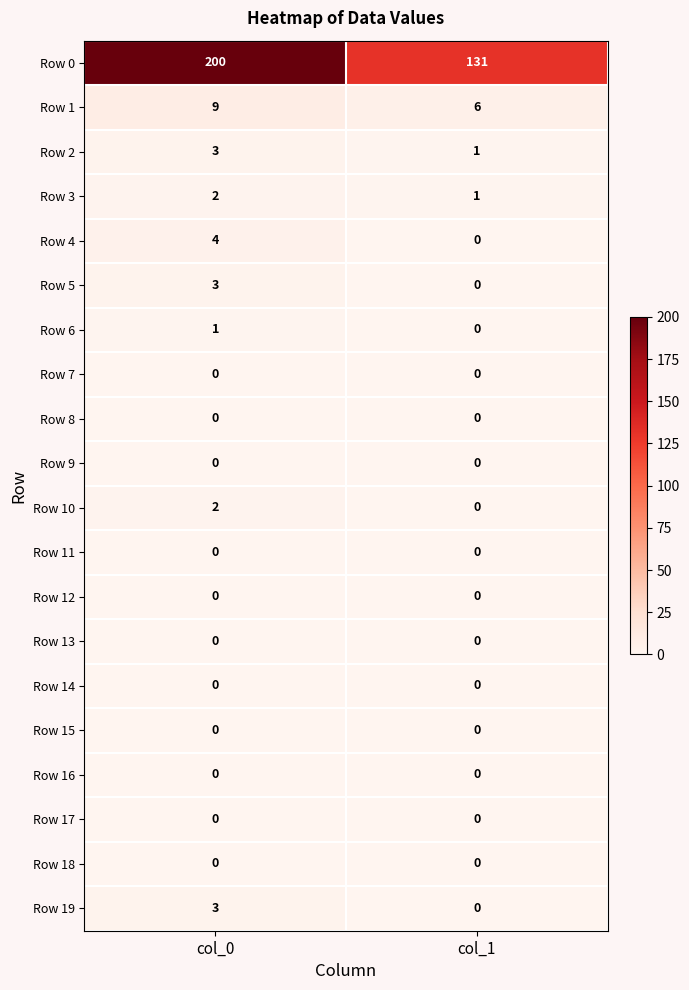

Which series has the widest spread of values?

Row 0